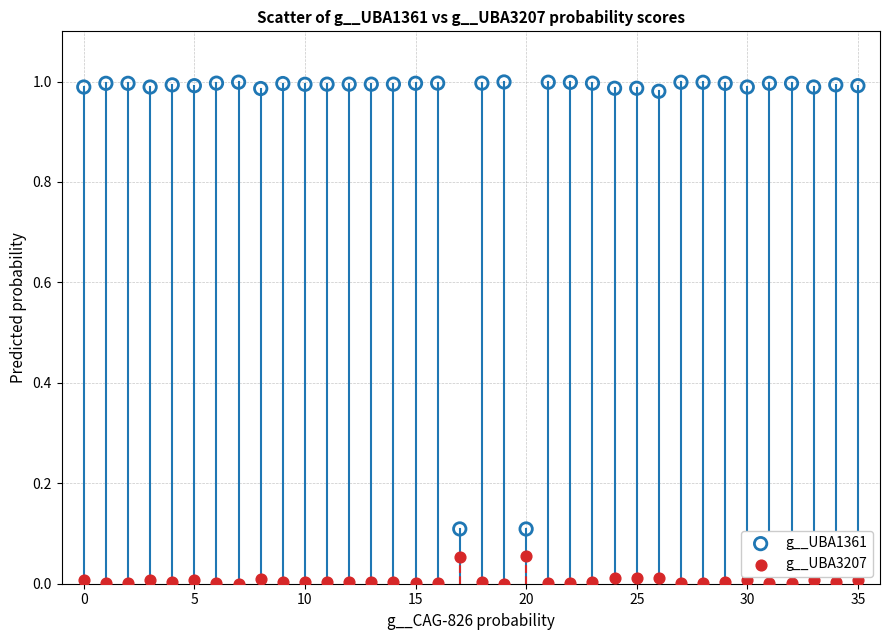

Which series contains the lowest Y value?

g__UBA3207